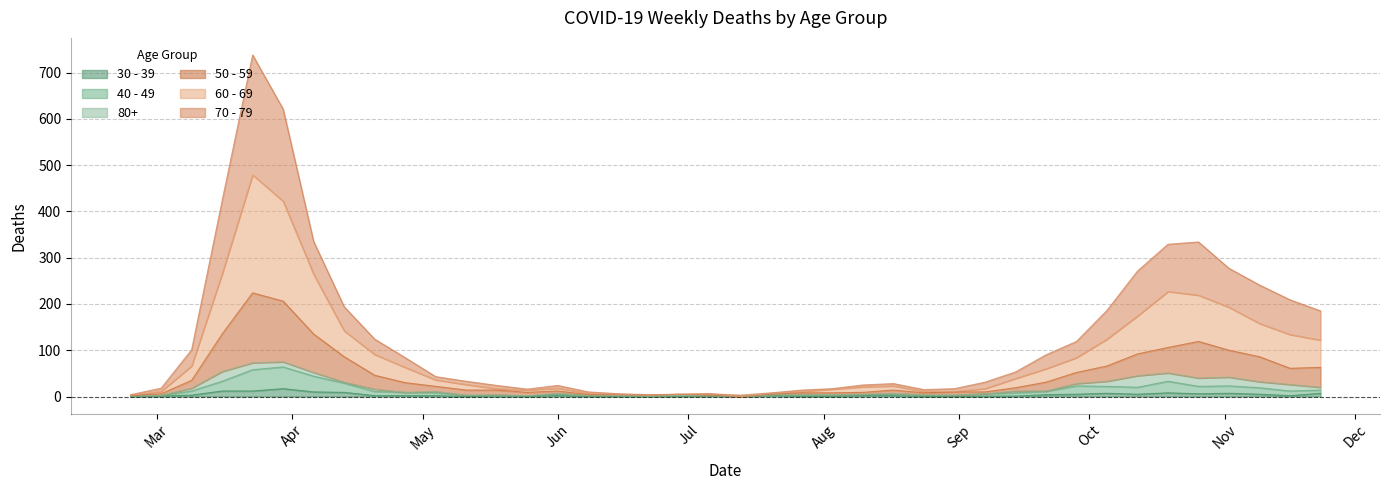

What position from the right is 2020-08-10?

16